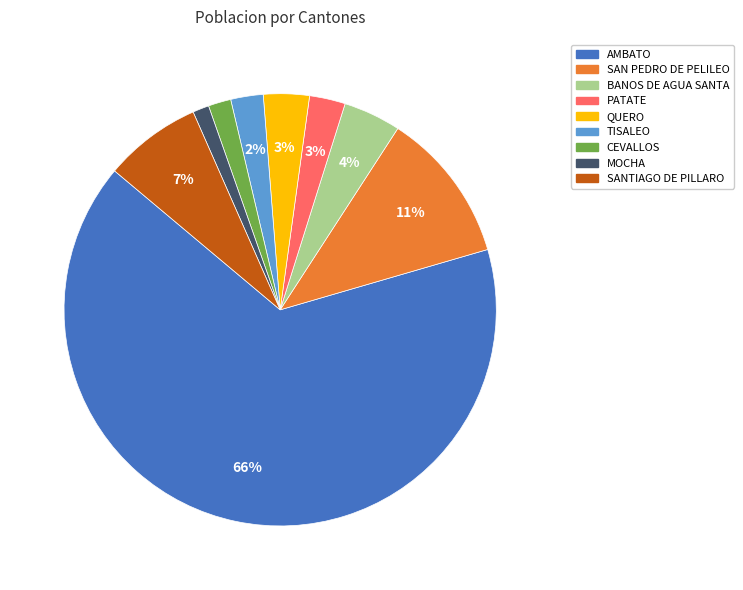

Does AMBATO represent more than half of the total?

Yes